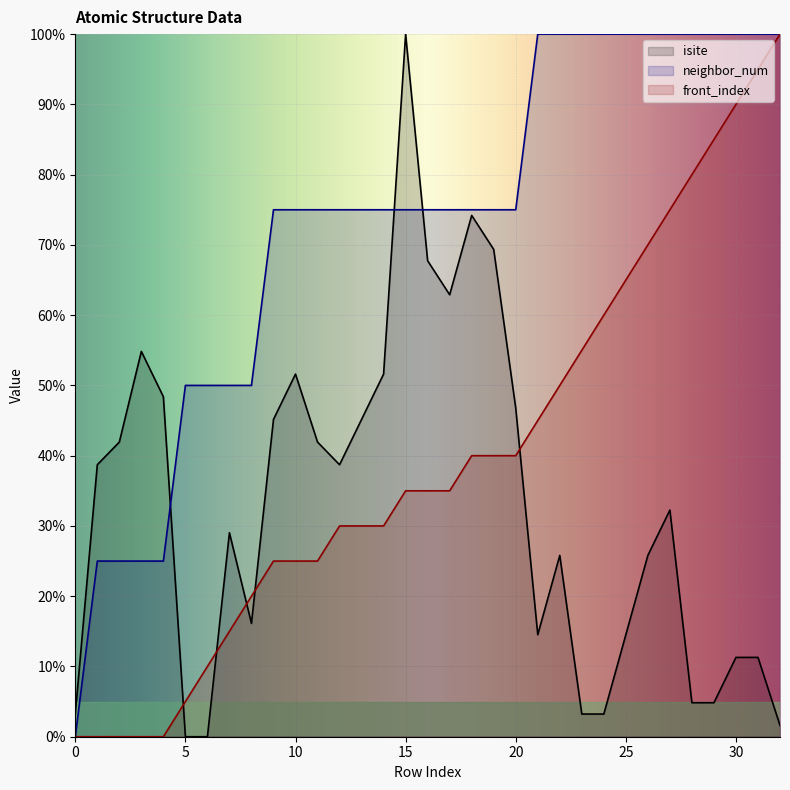

At which category does isite reach its first local valley?

8